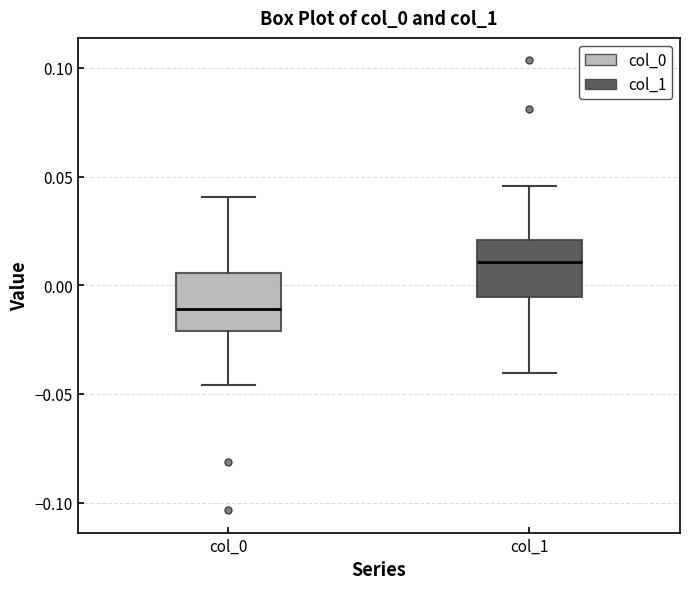

Which box has the lowest median line?

col_0